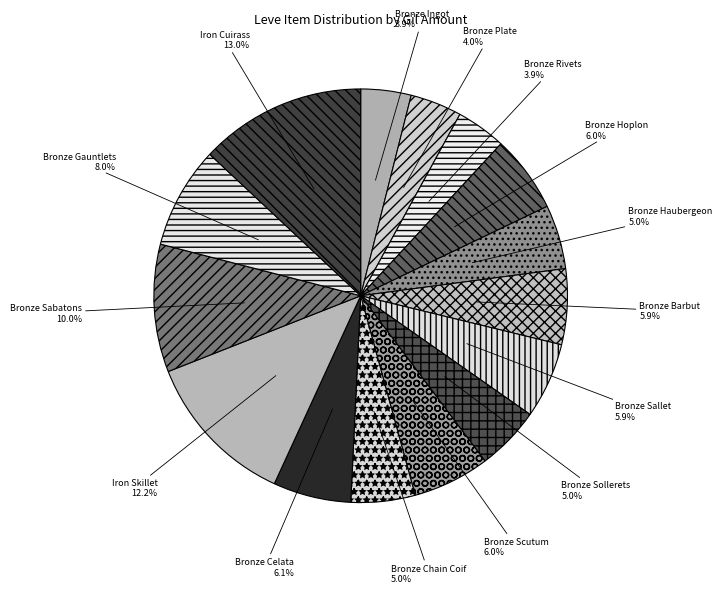

How many segments does this pie chart have?

15